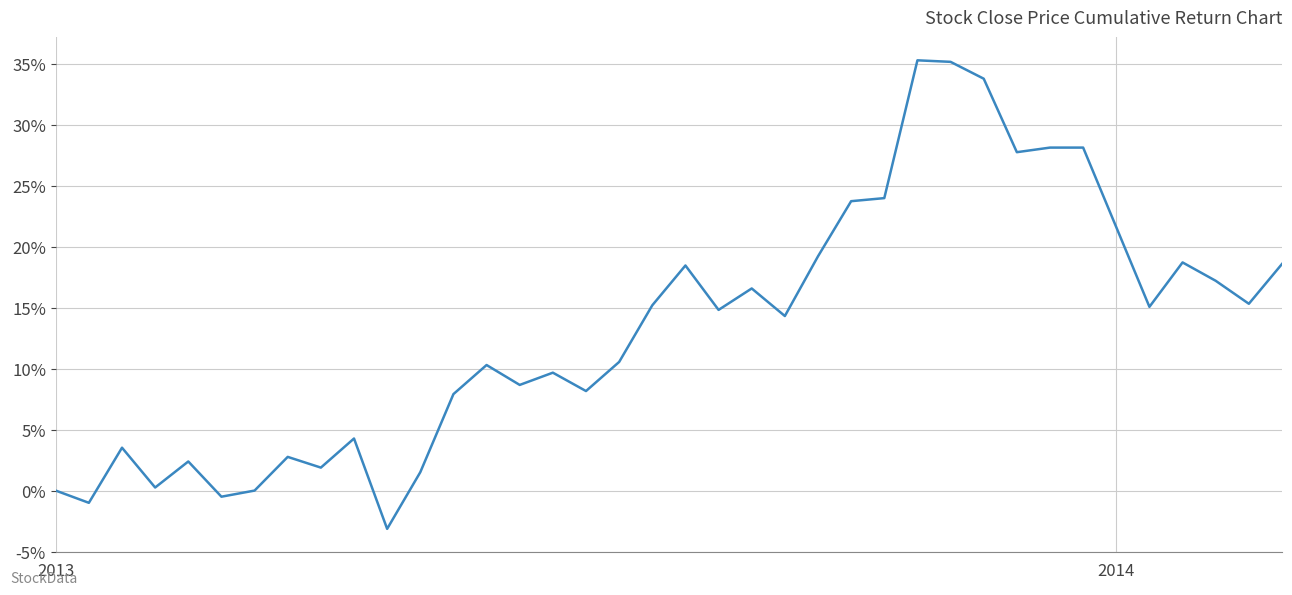

What is the greatest value displayed?

35.3